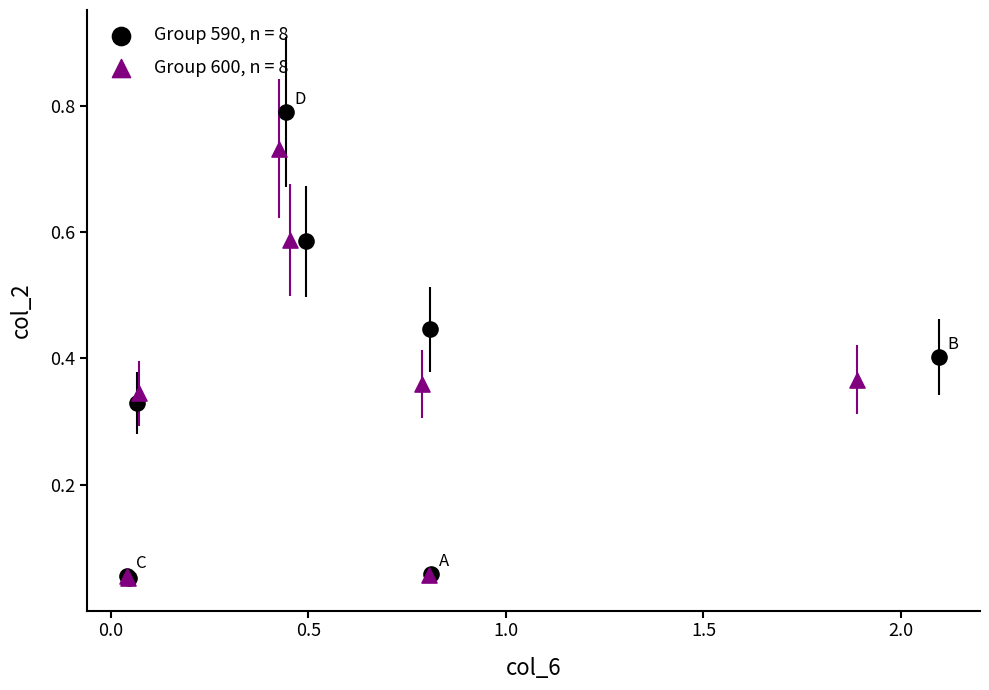

Which series has the widest spread of Y values?

Group 590, n = 8